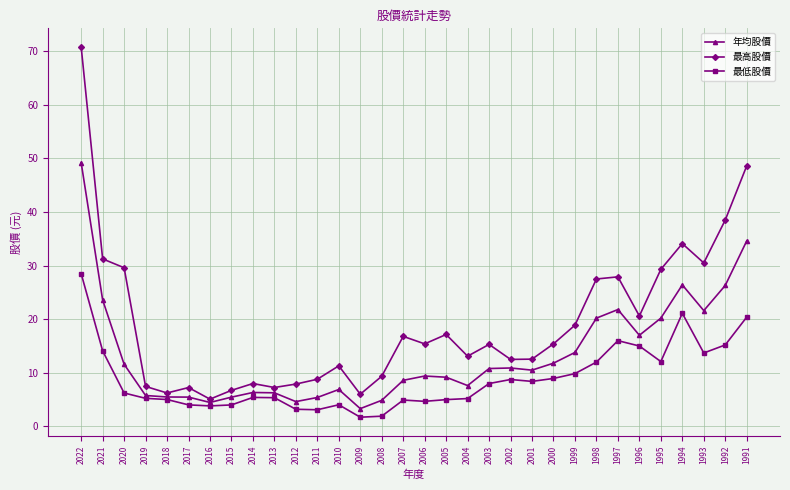

How many data points in 年均股價 are above 10?

16